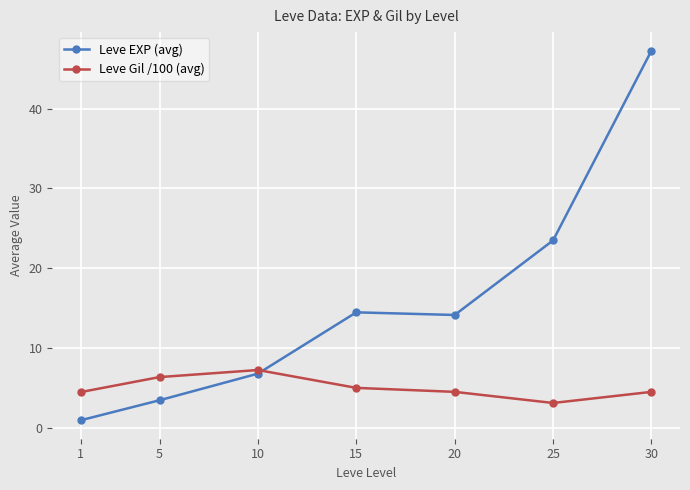

What is the average value of the Leve EXP (avg) series?

15.8